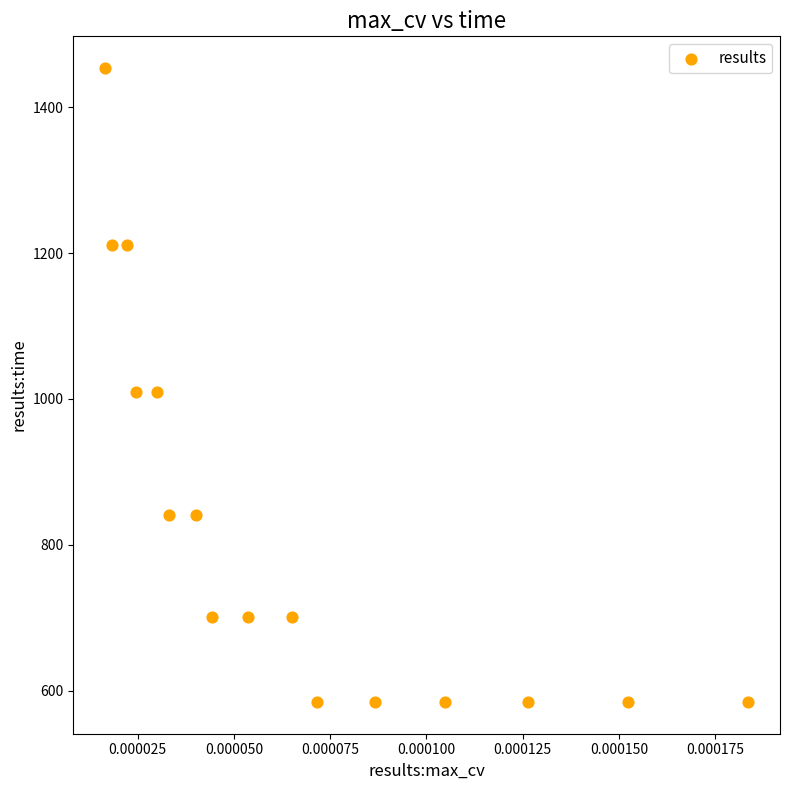

Count the number of points in this scatter plot.

16